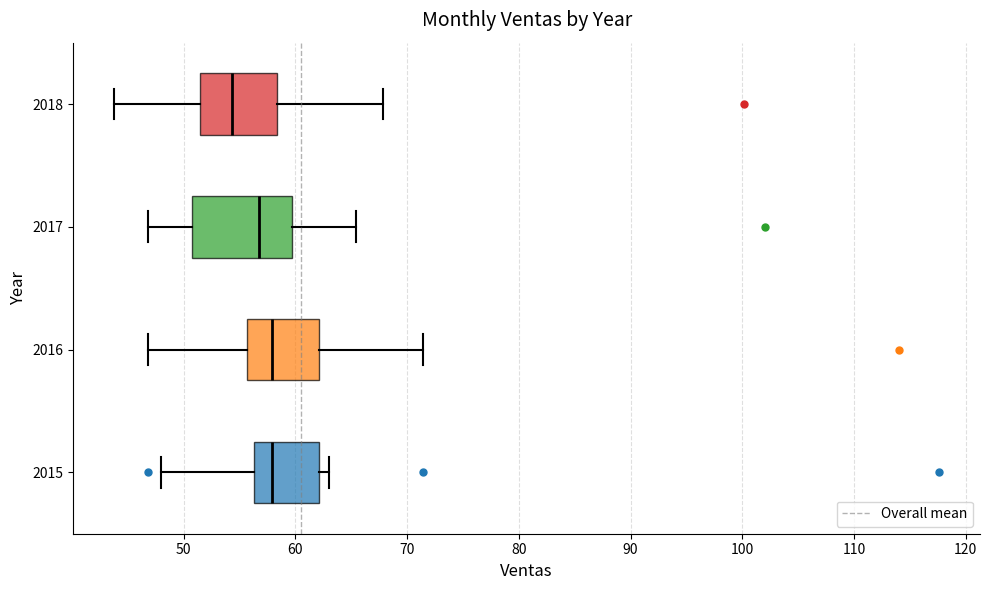

Which box has the furthest to the left median line?

2018